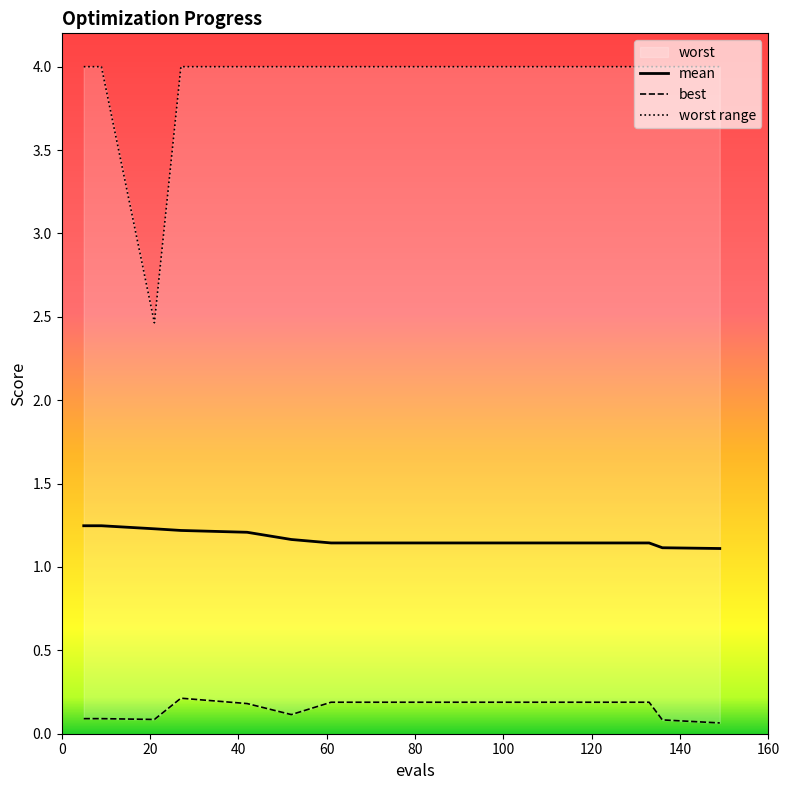

The best series shows 0.2 at 42. True or false?

True